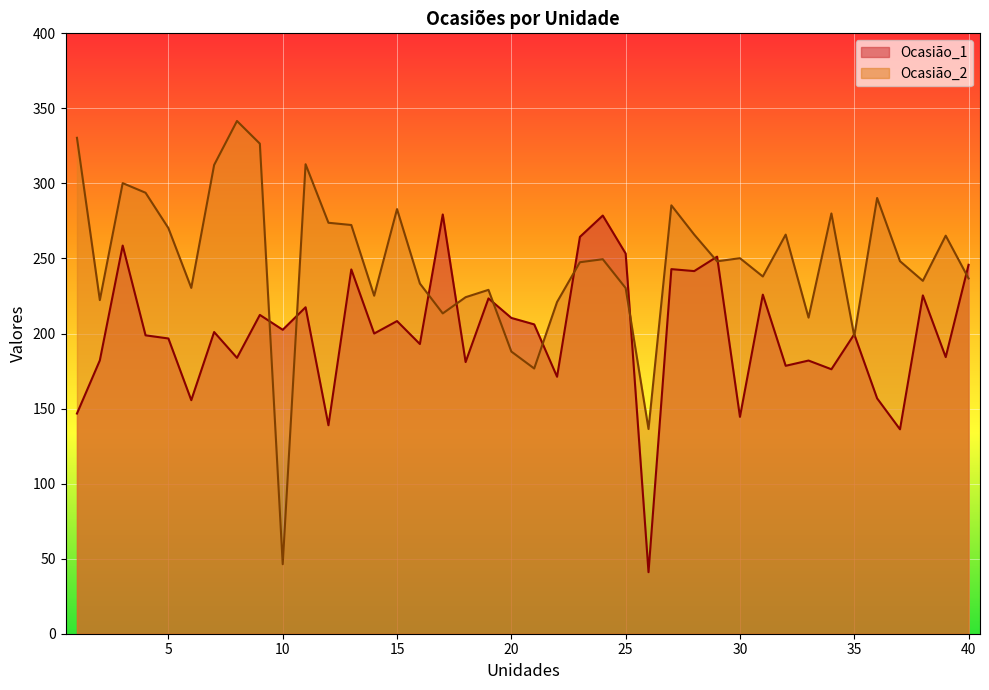

What is the smallest value displayed?

41.0